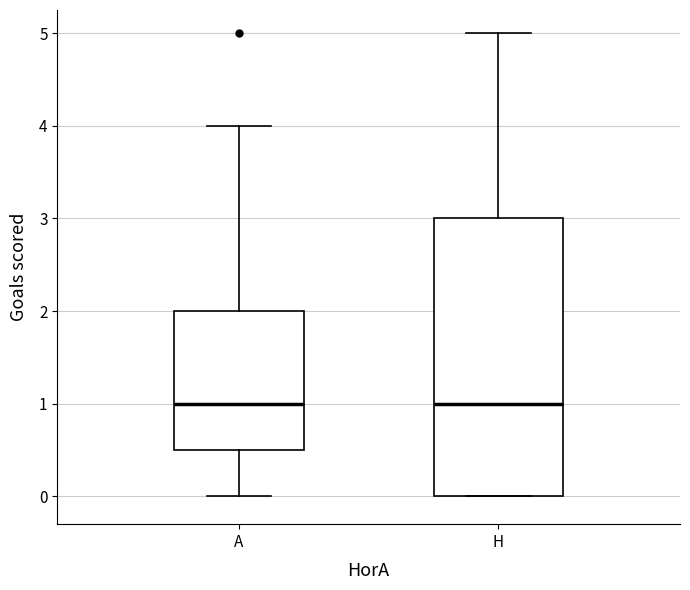

Where does the lower whisker of the box for A end on the y-axis? The values are not printed on the chart, so give them approximately, as read against the axis.

0.0